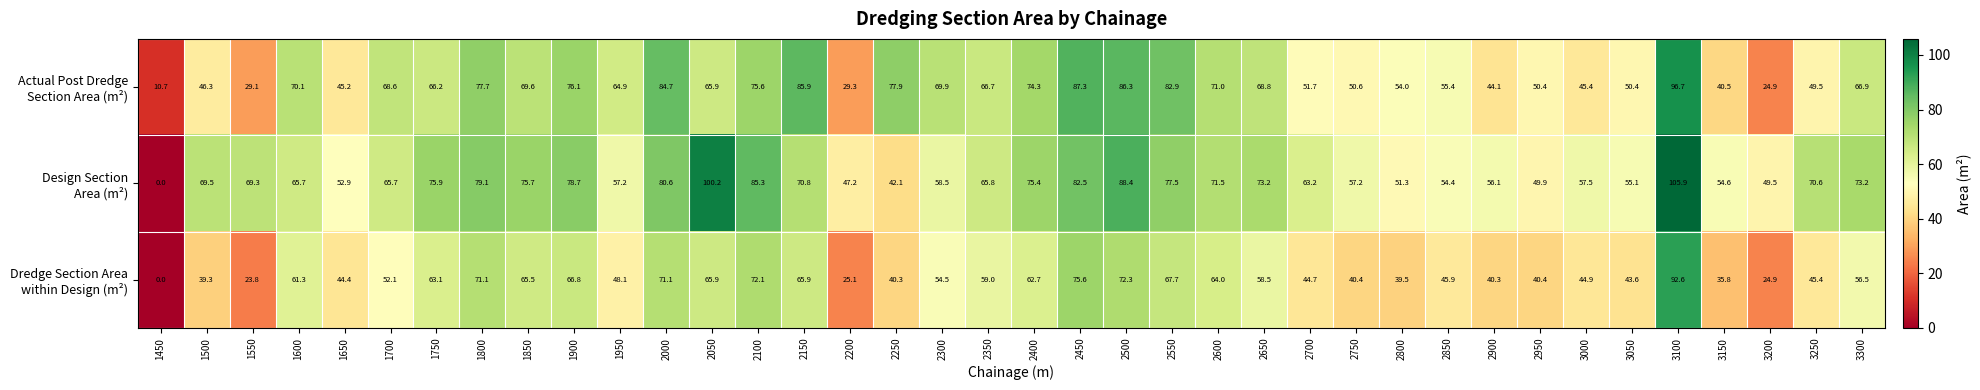

At how many categories does at least one series exceed 11?

37